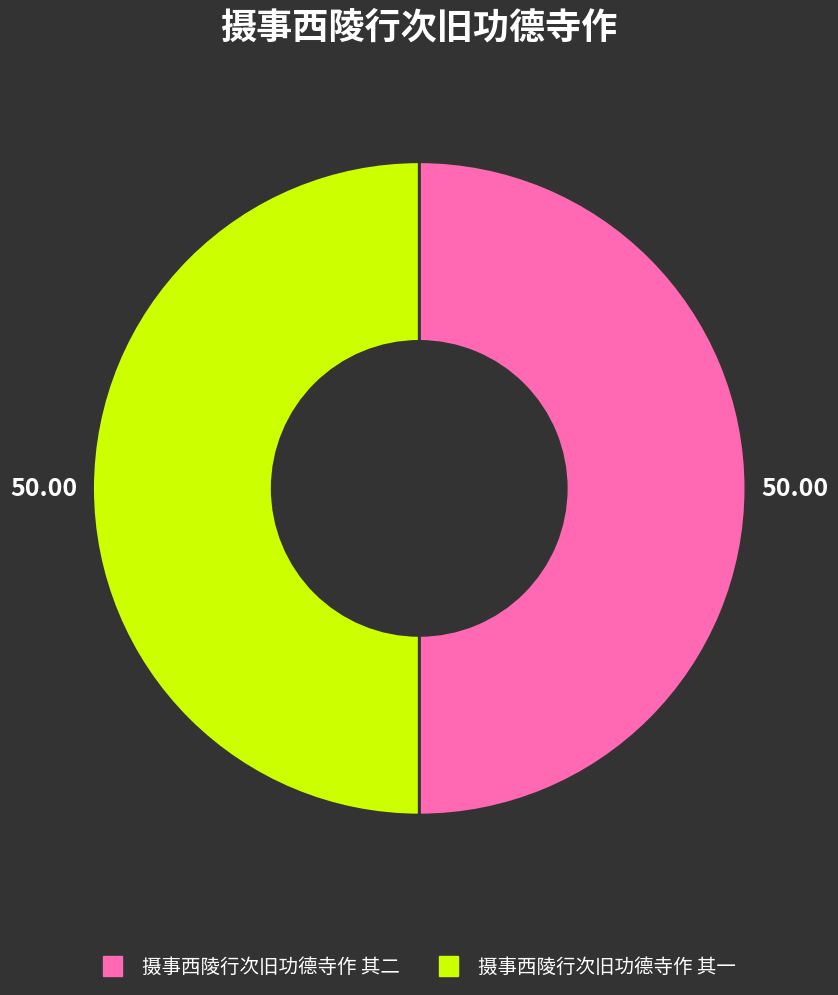

Approximately how many times larger is the value at 摄事西陵行次旧功德寺作 其二 compared to 摄事西陵行次旧功德寺作 其一?

1.0